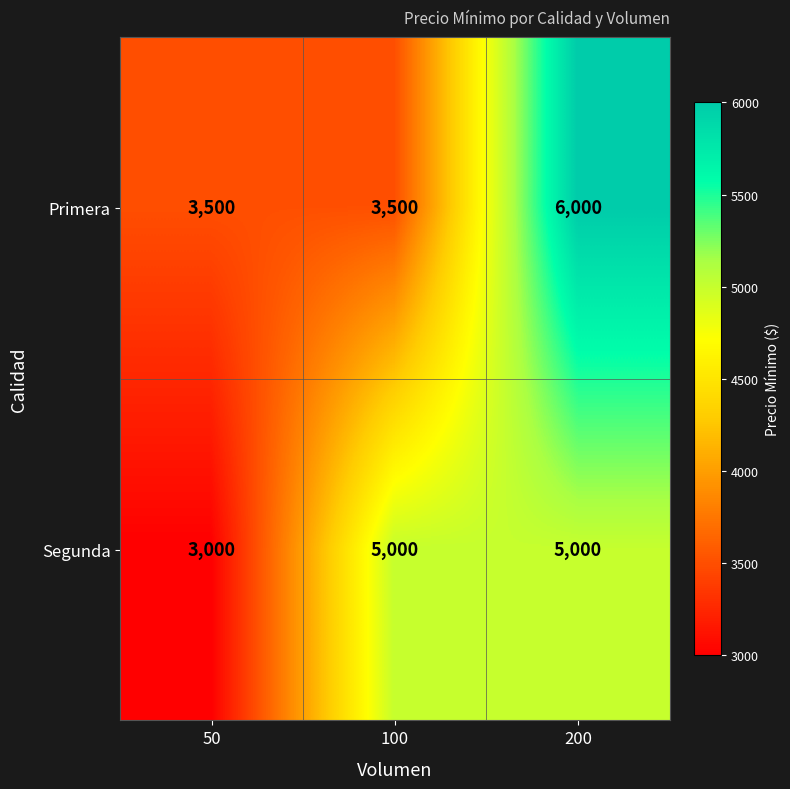

Reading left to right, what are all the values shown in this chart?

Primera: 50=3500	100=3500	200=6000
Segunda: 50=3000	100=5000	200=5000